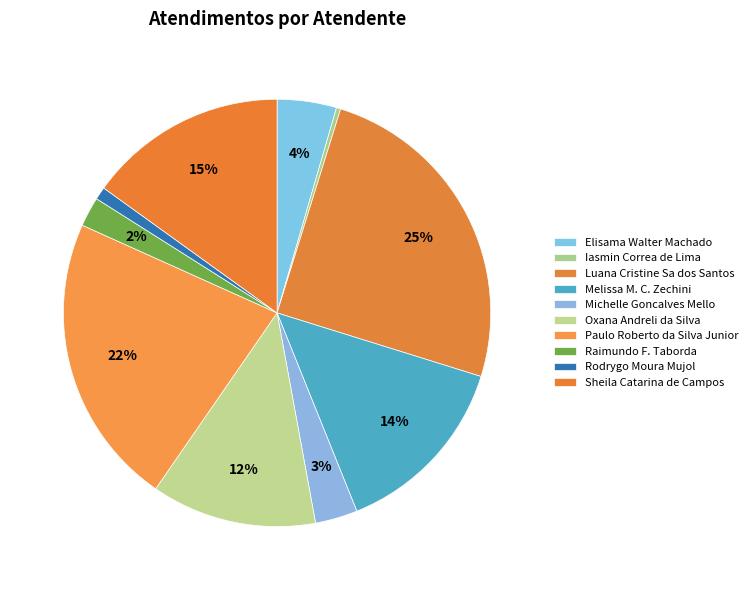

Combined, do Elisama Walter Machado and Paulo Roberto da Silva Junior account for over 50%?

No